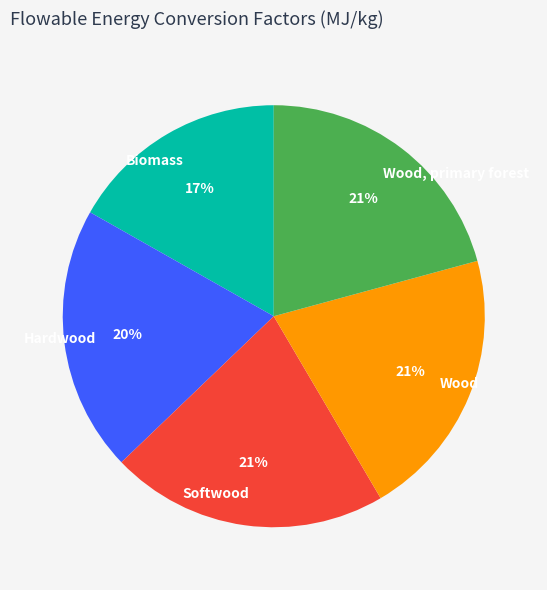

To the nearest percent, what is the average slice percentage?

20%